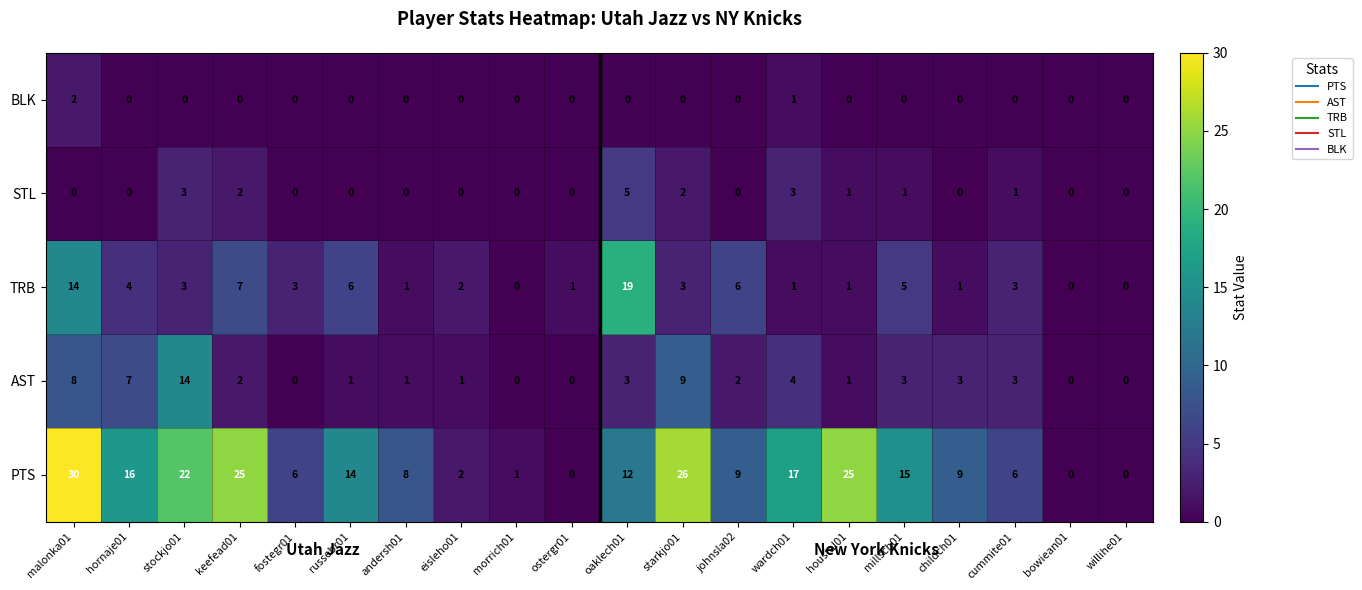

What is the maximum value shown in the chart?

30